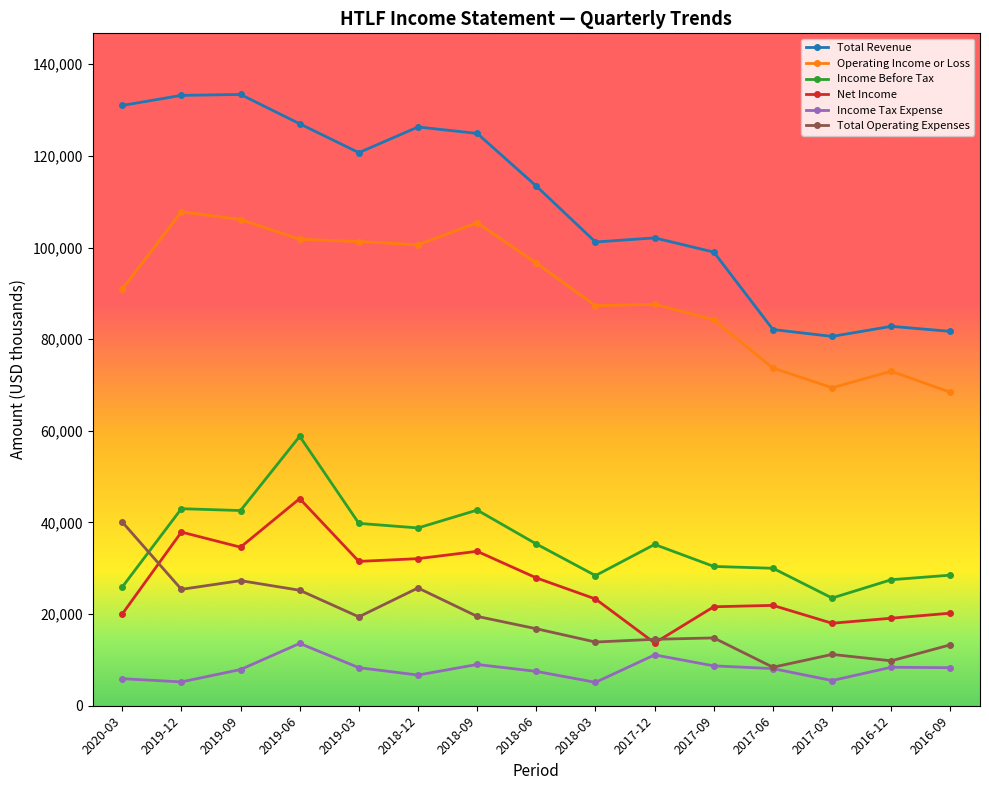

Rank the series at 2019-03 from highest to lowest value.

Total Revenue, Operating Income or Loss, Income Before Tax, Net Income, Total Operating Expenses, Income Tax Expense